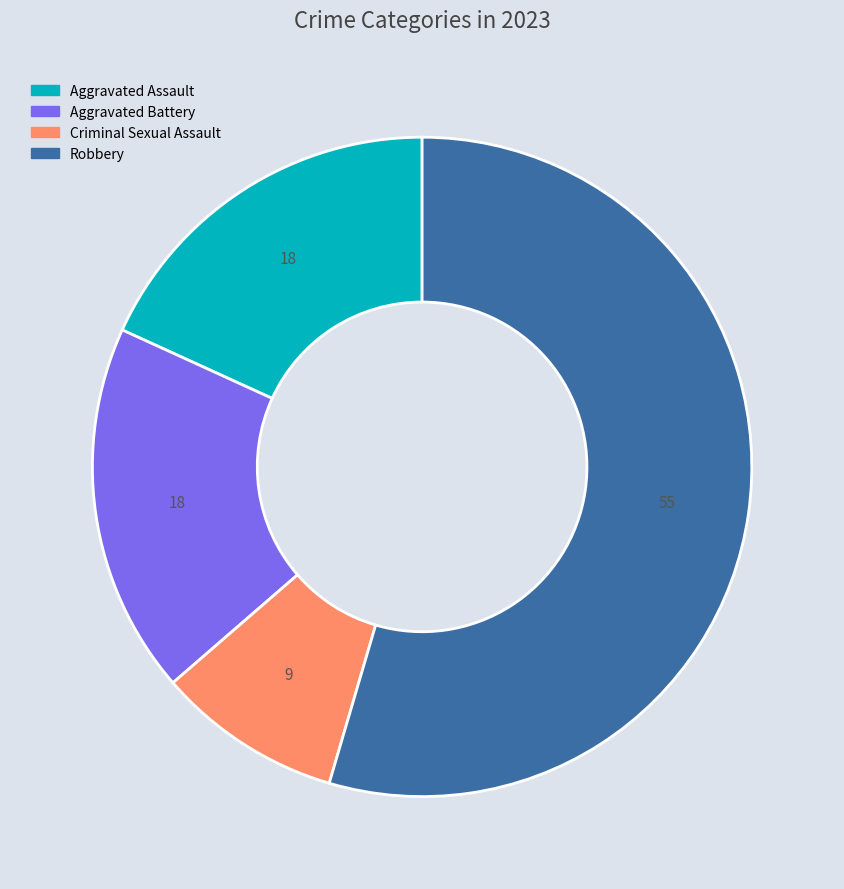

Does Robbery account for over 50% of the chart?

Yes